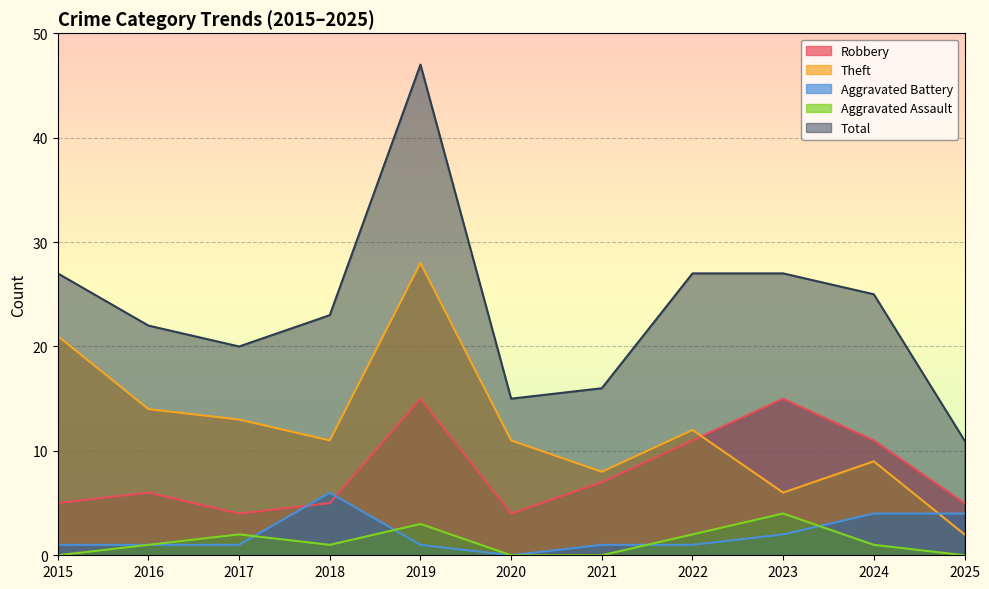

The value of Robbery at 2016 is 9. True or false?

False